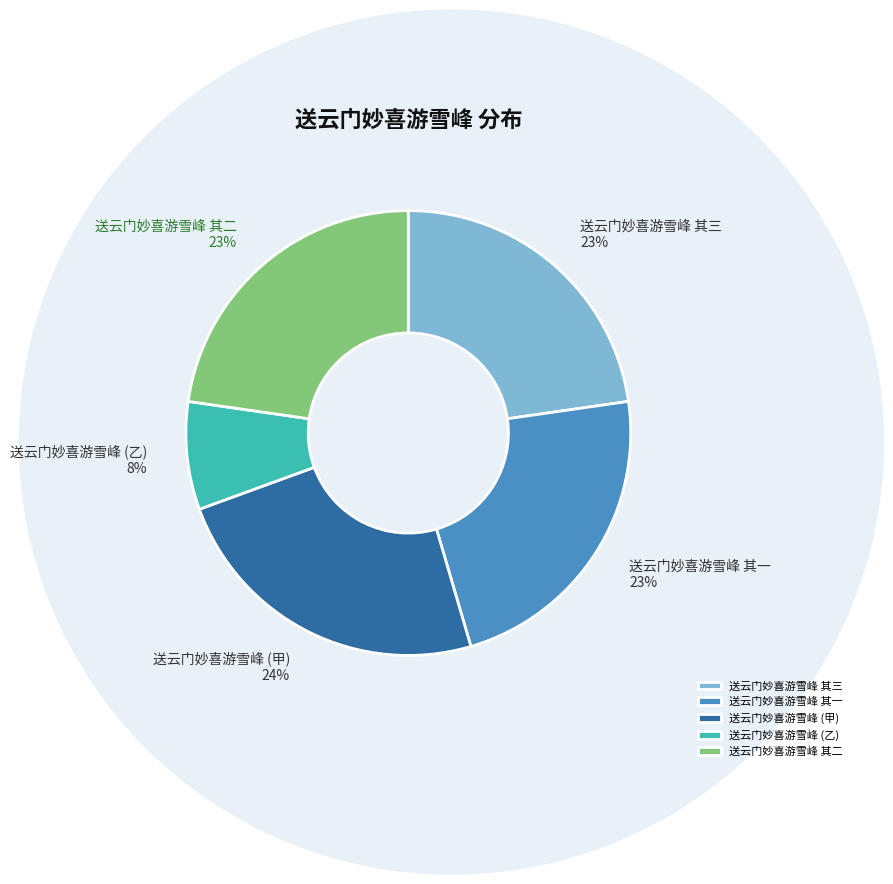

What is the smallest slice in the pie chart?

送云门妙喜游雪峰 (乙)